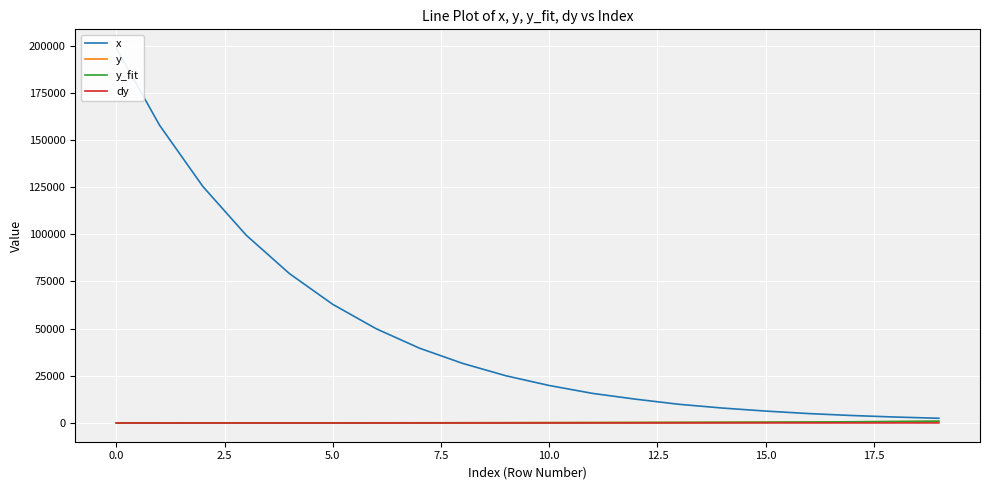

What are all the series names shown in the legend?

x, y, y_fit, dy